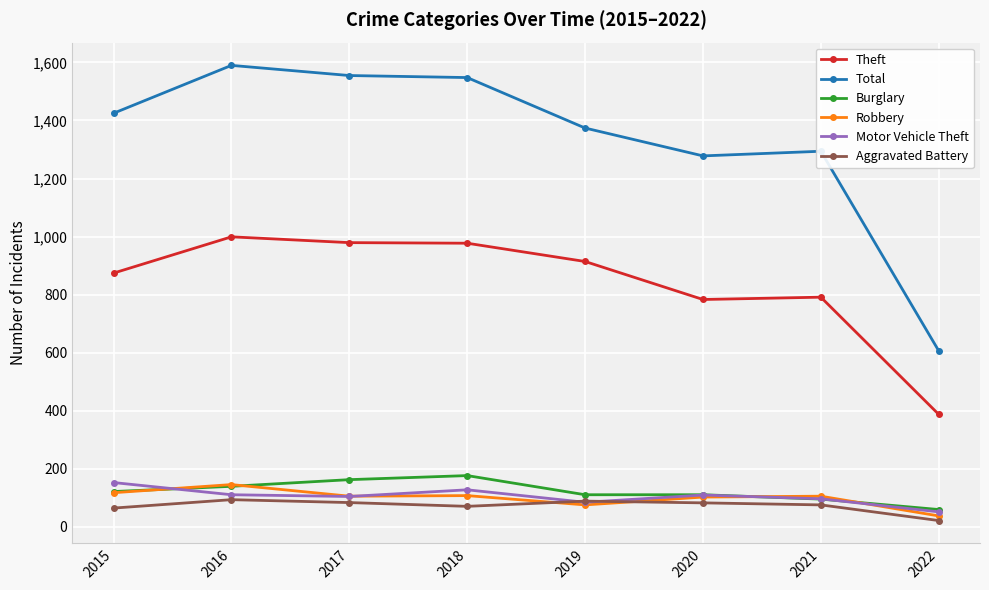

Where is the first local maximum for Burglary?

2018